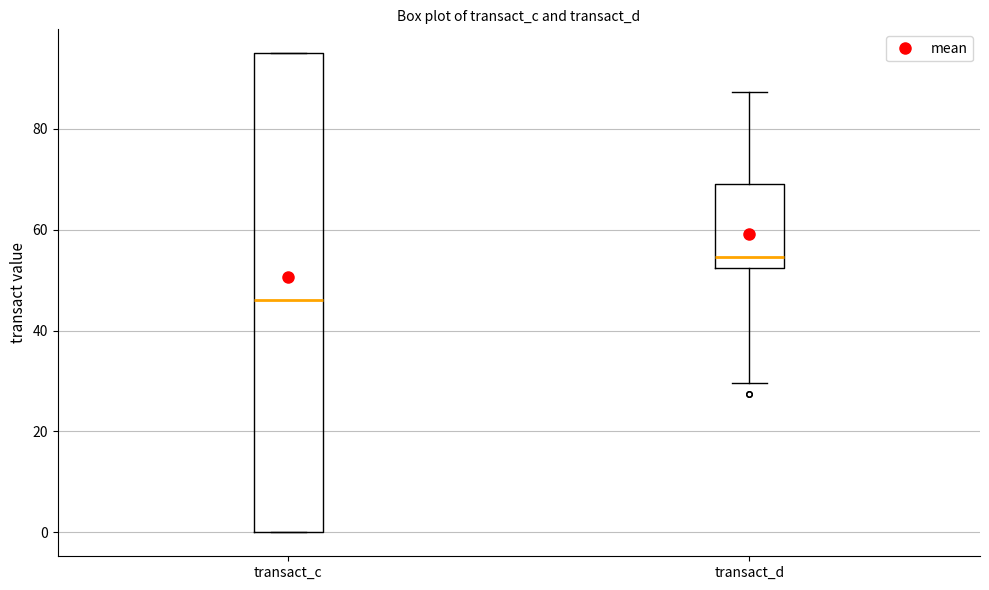

Where is the upper edge of the box for transact_c on the y-axis? The values are not printed on the chart, so give them approximately, as read against the axis.

94